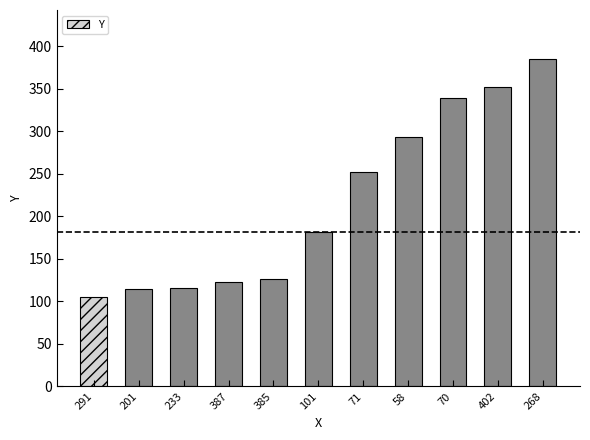

Are the bars horizontal?

No